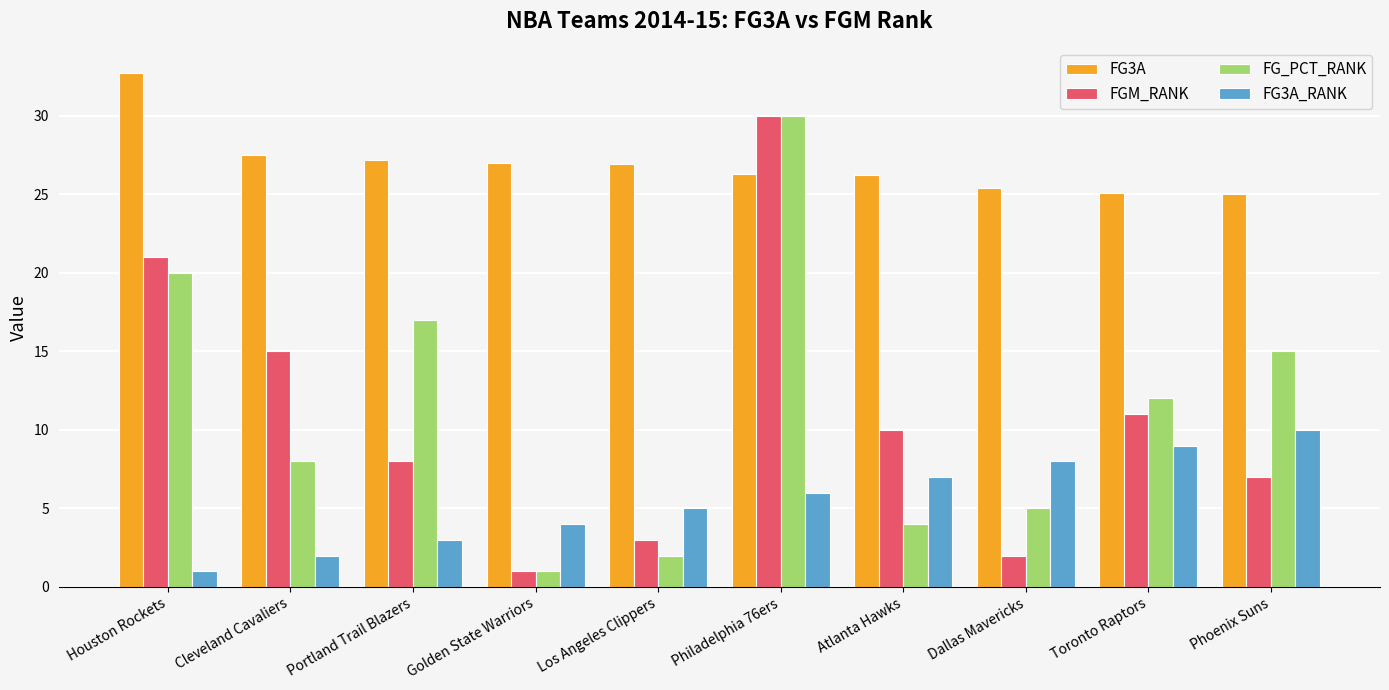

What is the value of the FG3A_RANK bar at the 10th from the left?

10.0